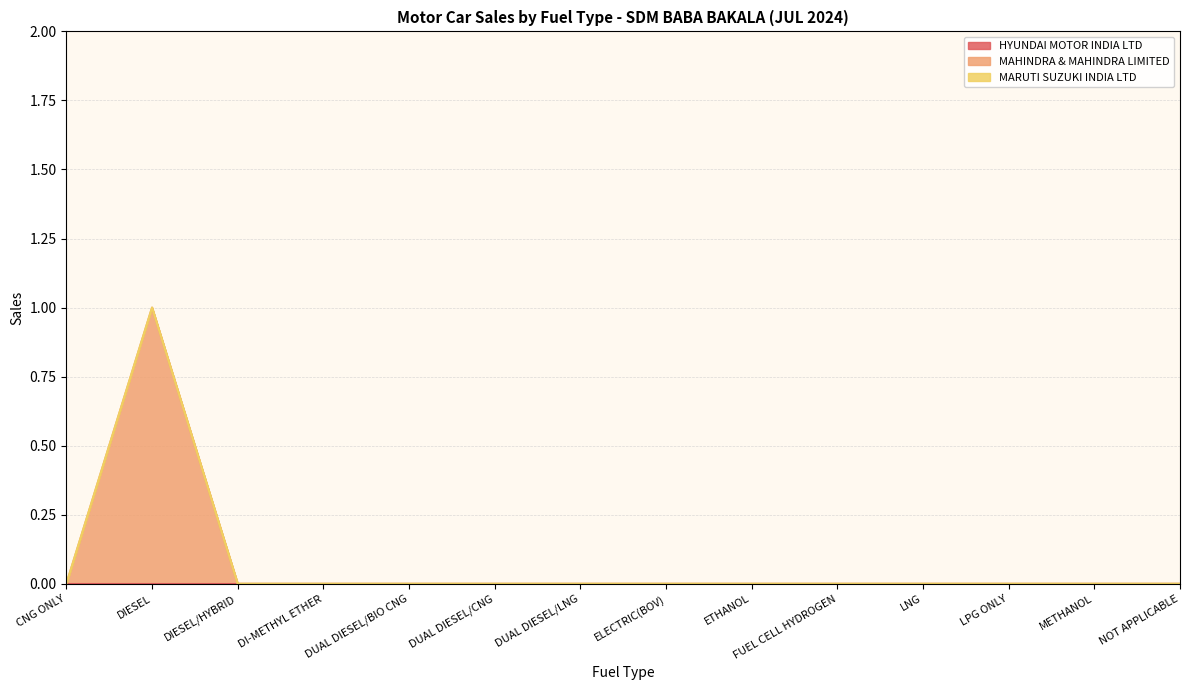

Which category has the lowest value in the HYUNDAI MOTOR INDIA LTD series?

CNG ONLY